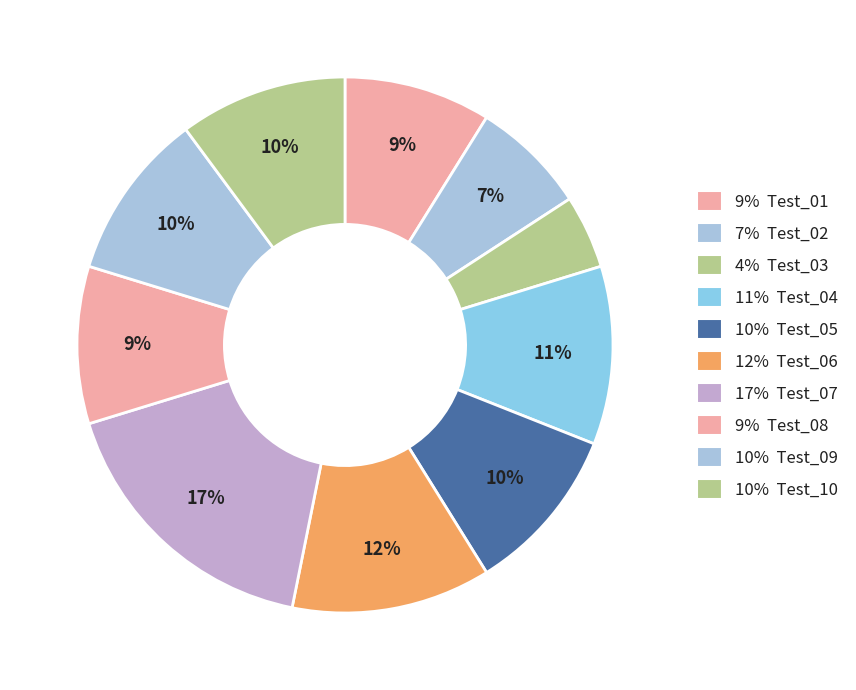

How many slices are in this pie chart?

10